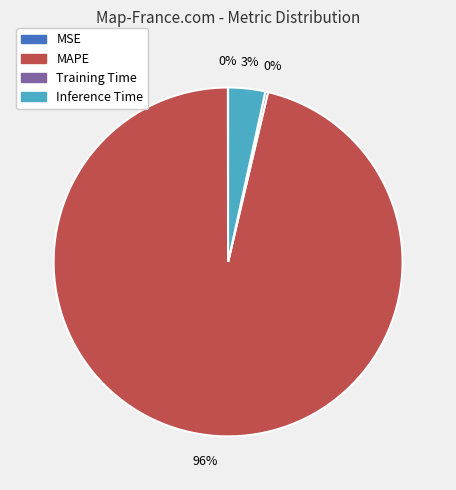

Is there any slice that represents more than half of the pie?

Yes